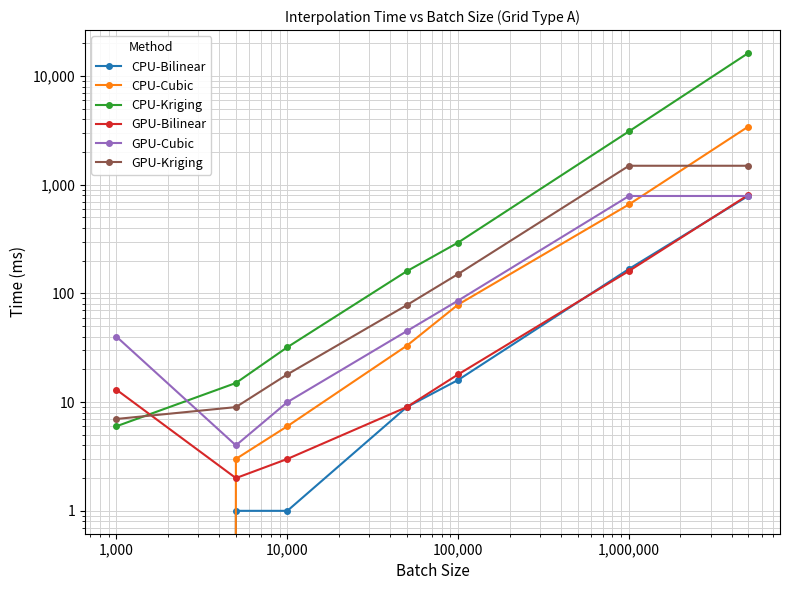

How many lines are shown in the chart?

6